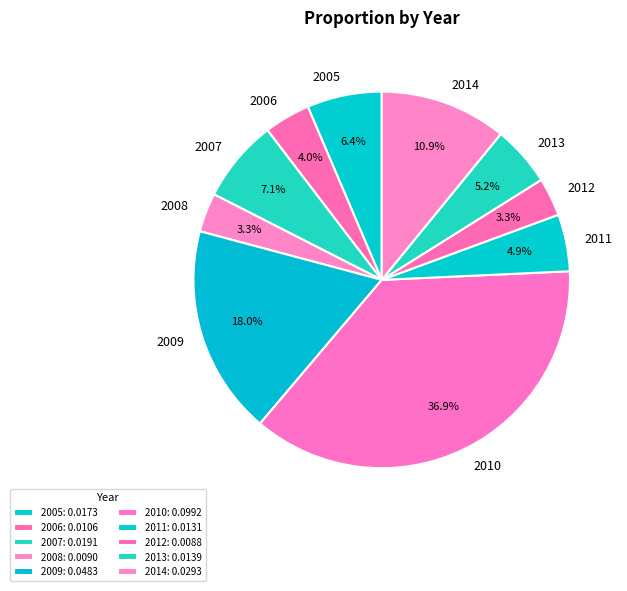

What is the largest slice in the pie chart?

2010